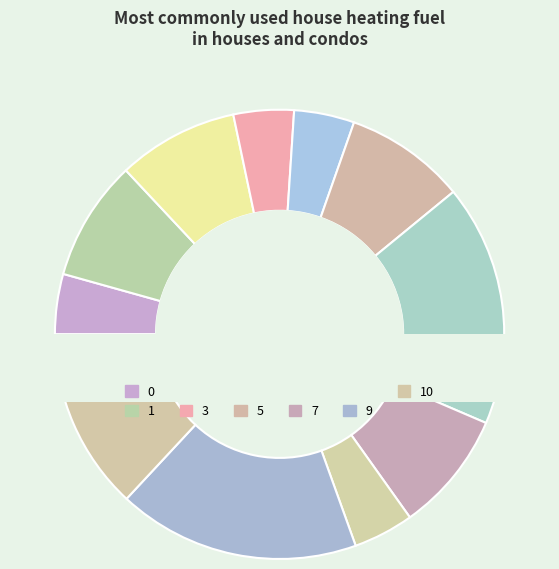

Rank the categories by value from lowest to highest.

0, 1, 2, 3, 4, 6, 5, 7, 8, 9, 10